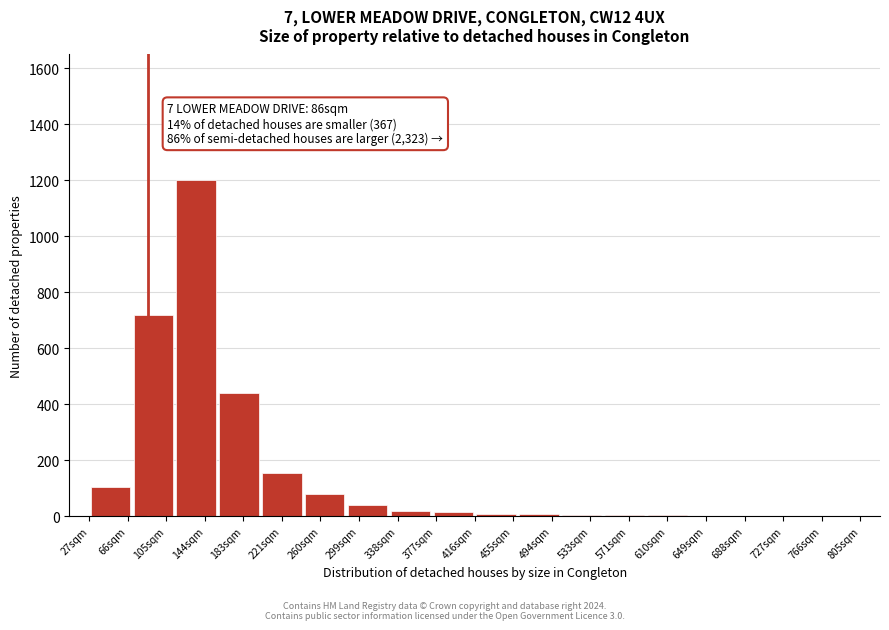

Over which range of the x-axis is the bar tallest?

115 to 155